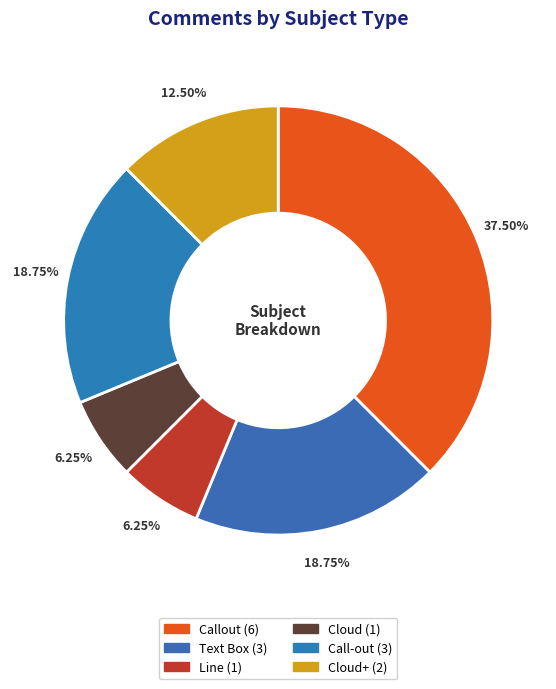

Count the number of slices in the pie.

6